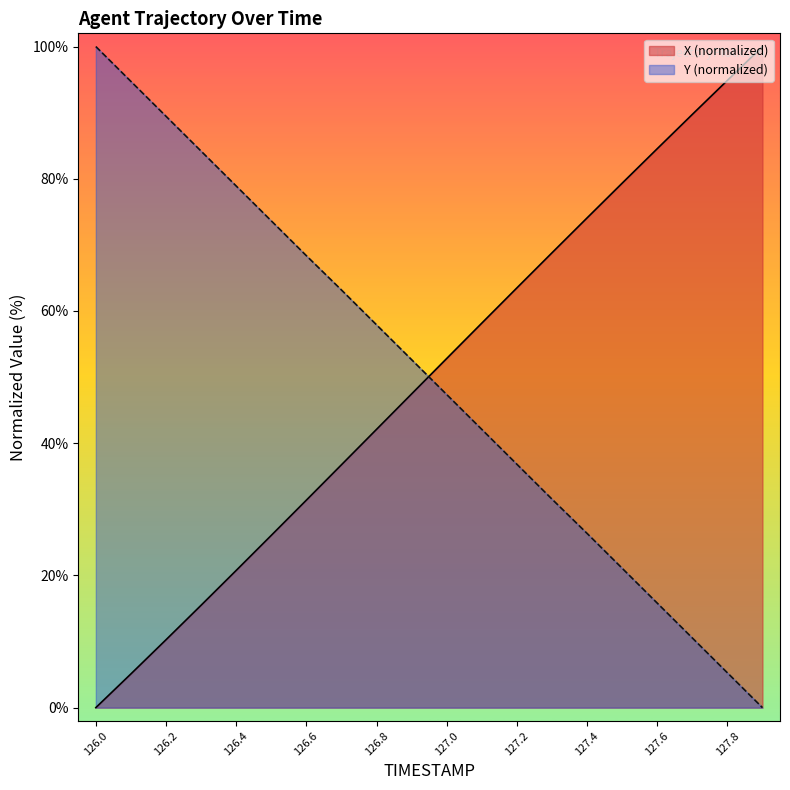

Is it true that X equals 35.5 at 127.4?

False